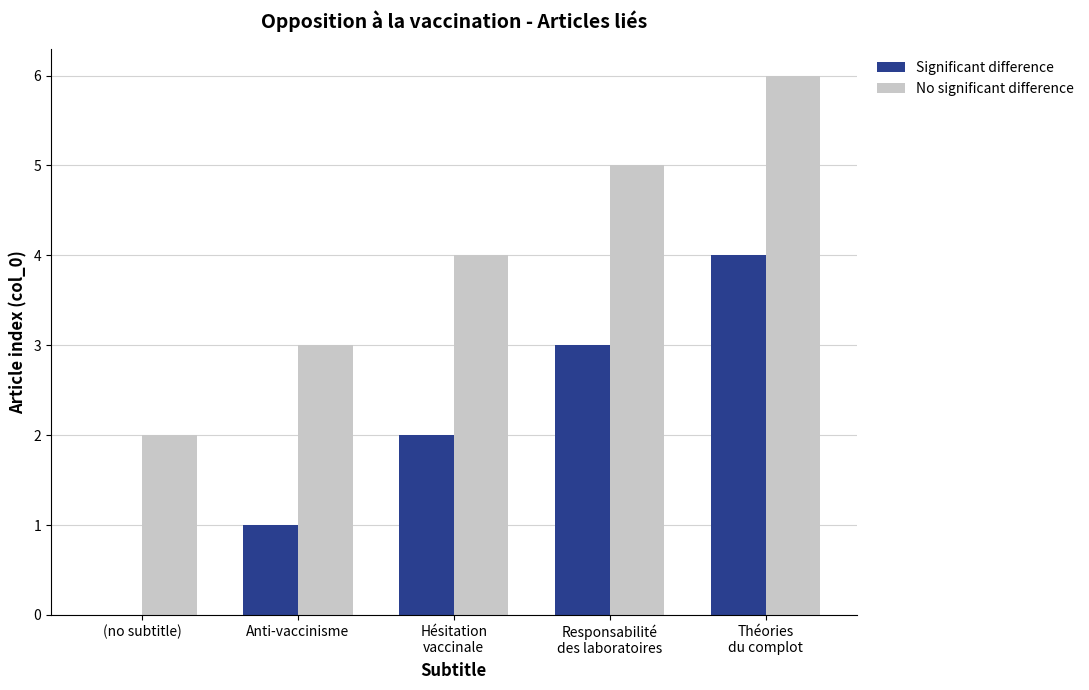

What is the maximum value shown in the chart?

6